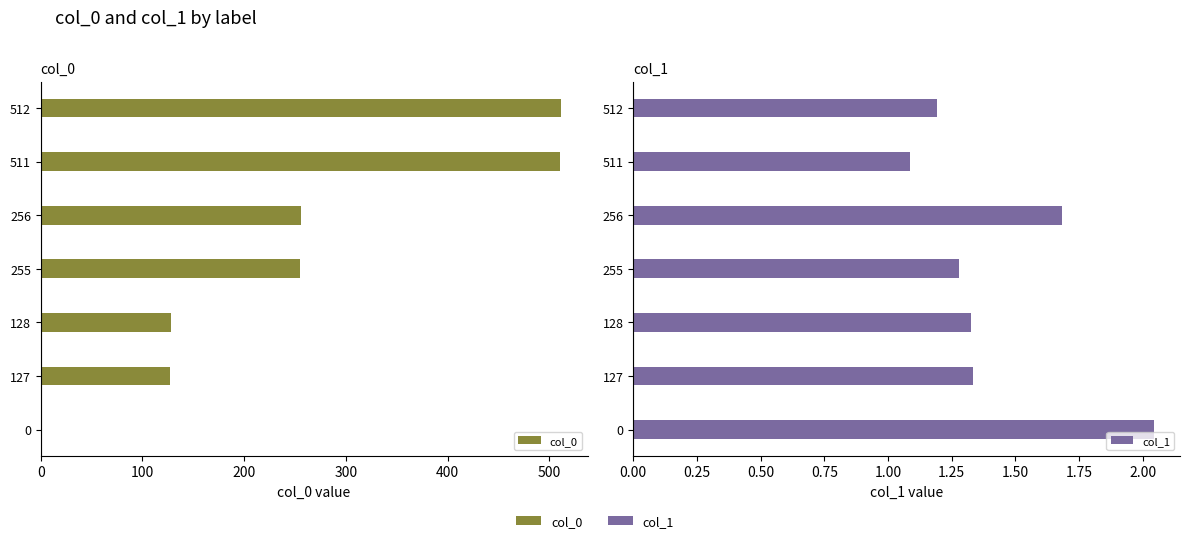

List the series in order of their peak value, lowest first.

col_1, col_0